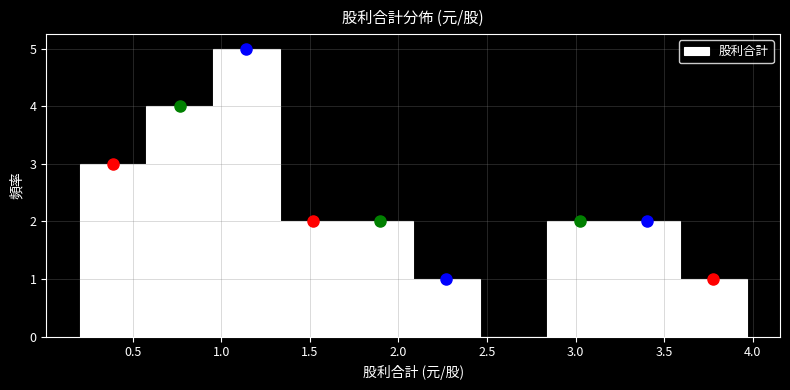

Reading left to right, list every bar in this chart as the range it spans on the x-axis followed by its height. Neither the bar edges nor the heights are printed on the chart, so give them approximately, as read against the axes.

0.20 to 0.60: 3
0.60 to 0.95: 4
0.95 to 1.35: 5
1.35 to 1.70: 2
1.70 to 2.10: 2
2.10 to 2.45: 1
2.45 to 2.85: 0
2.85 to 3.20: 2
3.20 to 3.60: 2
3.60 to 3.95: 1